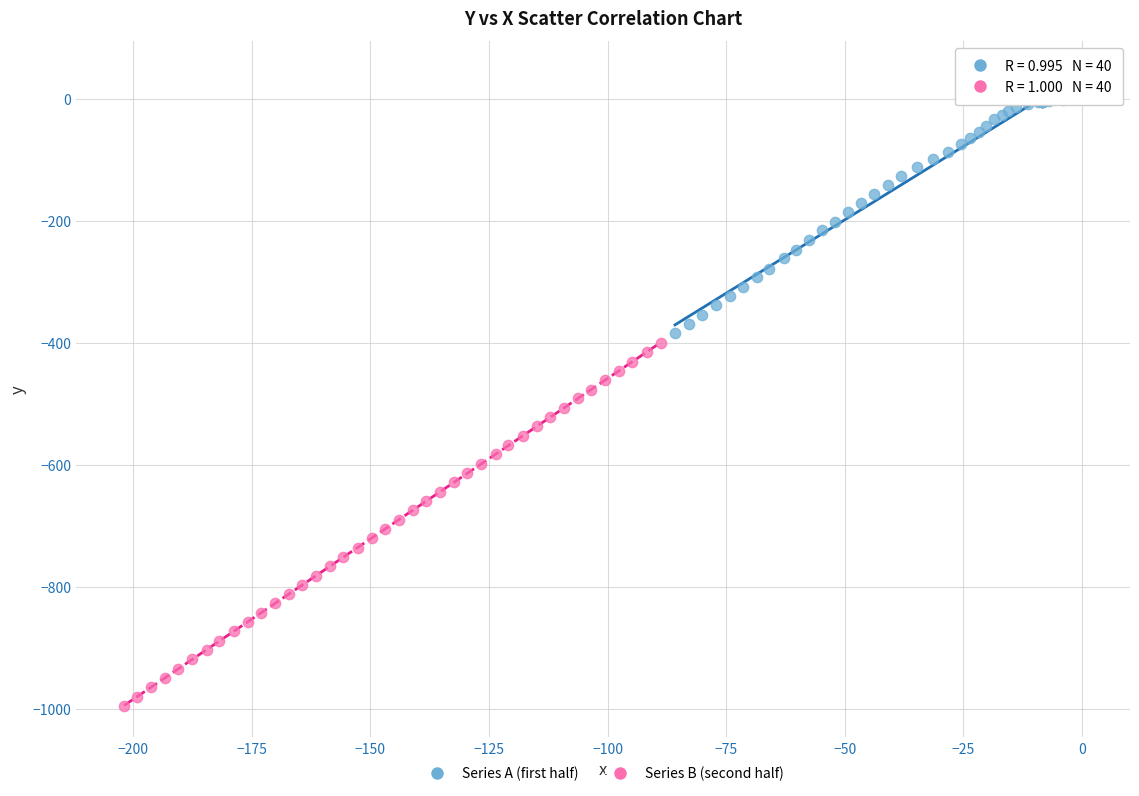

Which series reaches the maximum Y coordinate?

Series A (first half)